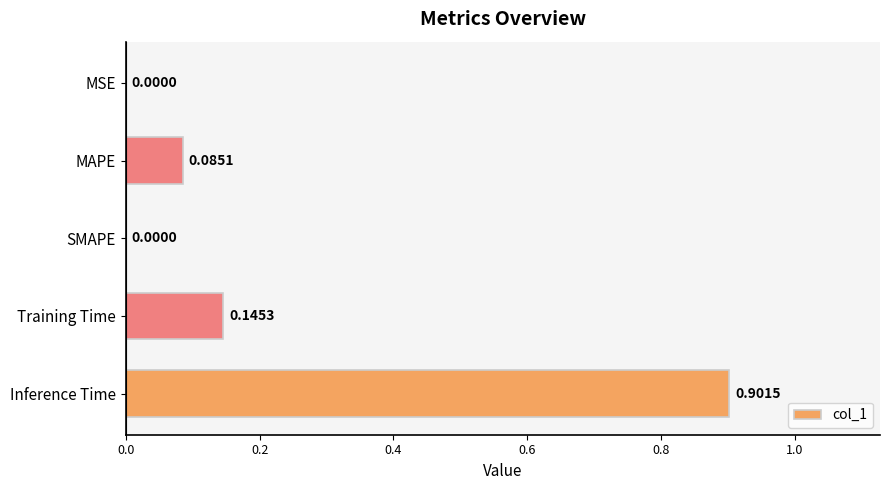

What is the change in value from Training Time to Inference Time?

+0.8